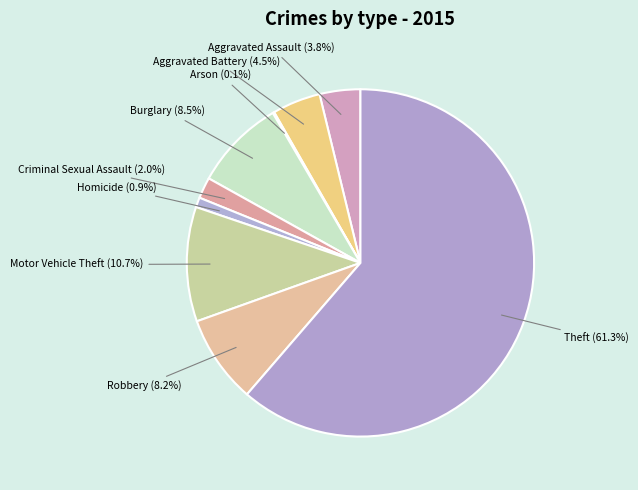

To the nearest percent, what is the average slice percentage?

11%